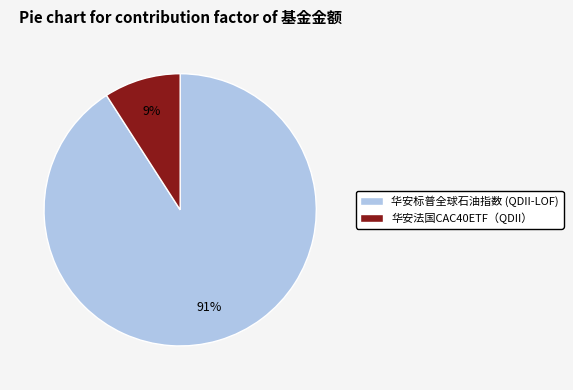

To the nearest percent, what percentage of the pie is 华安标普全球石油指数 (QDII-LOF)?

91%